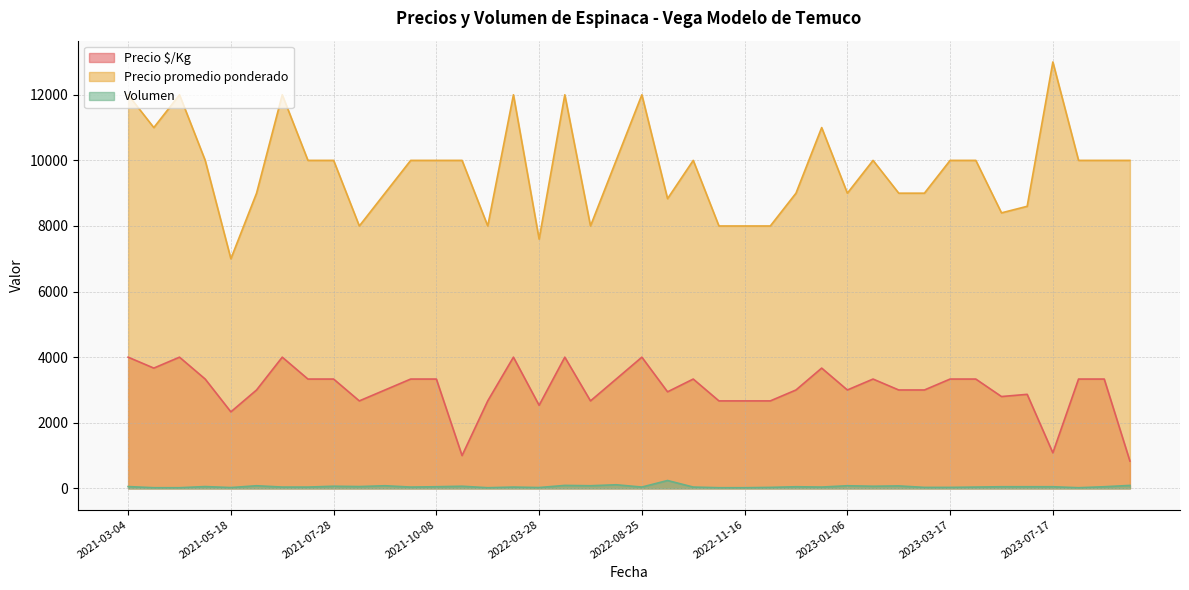

How many data points does each series have?

40